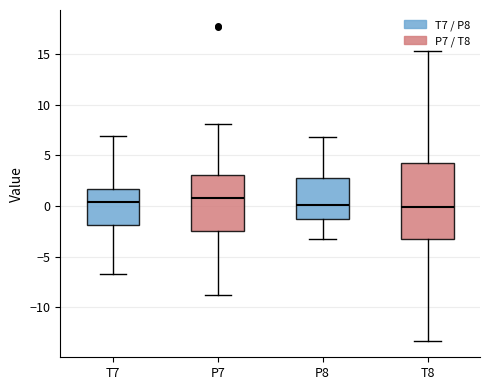

Comparing the boxes themselves (not the whiskers), which one is the tallest?

T8